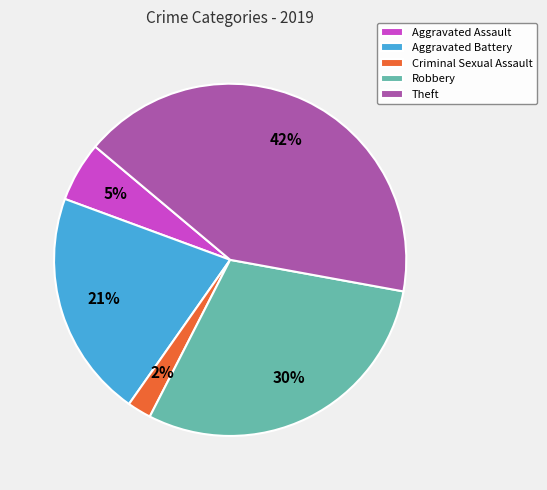

Do Robbery and Aggravated Assault together represent more than half of the pie?

No